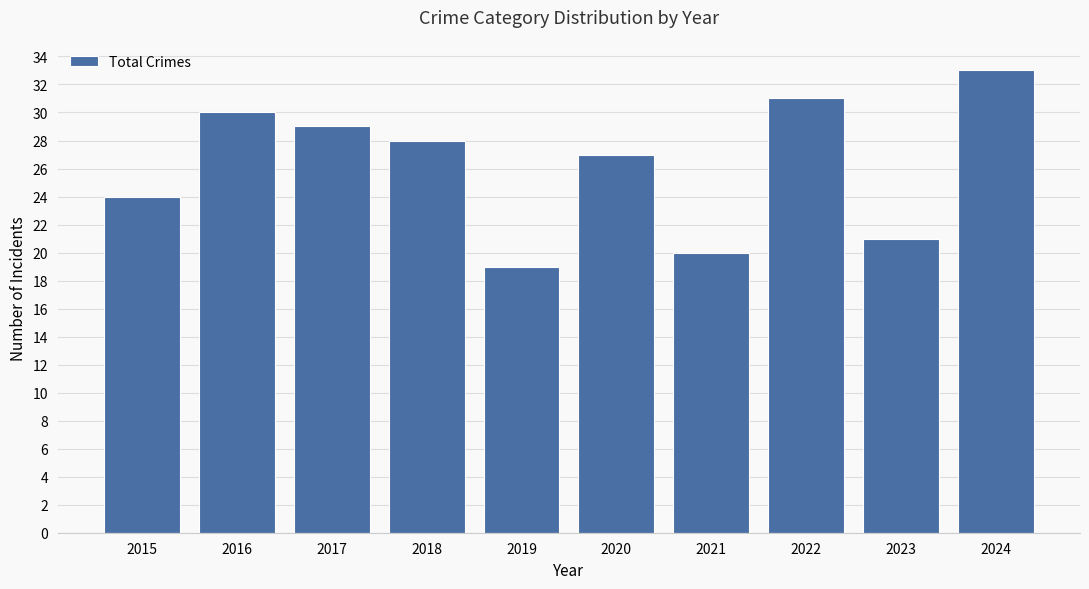

List the labels in order of value, smallest first.

2019, 2021, 2023, 2015, 2020, 2018, 2017, 2016, 2022, 2024